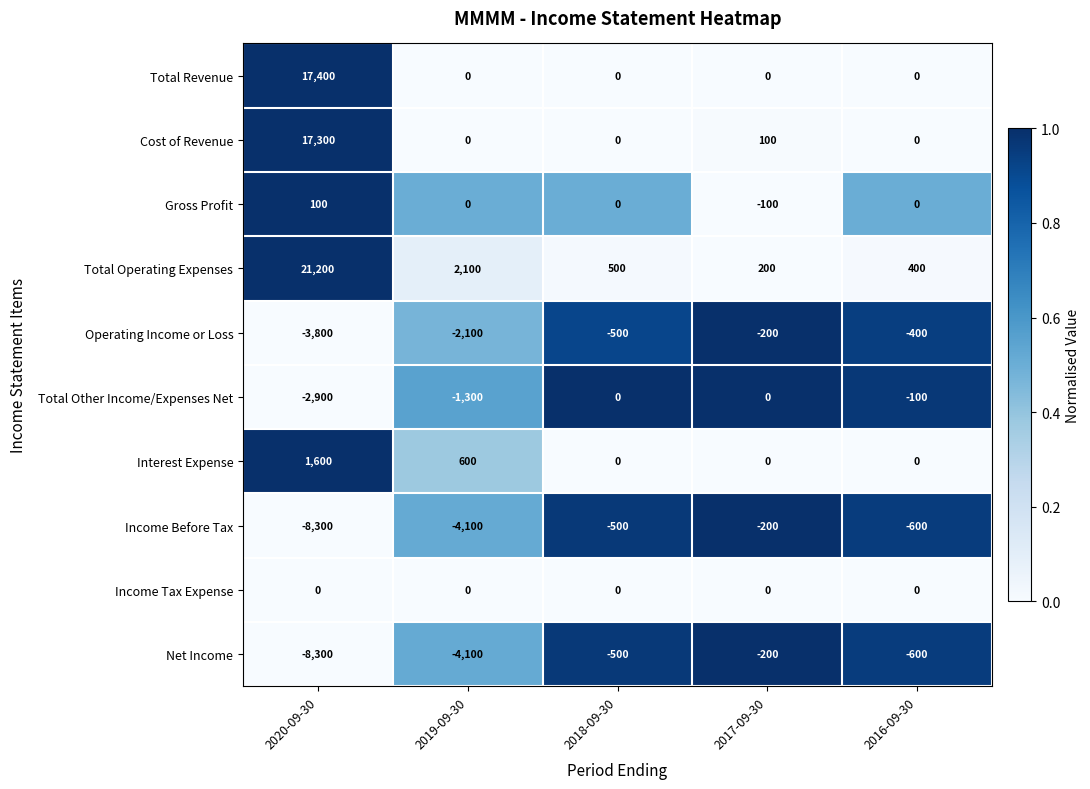

Count the number of categories in the chart.

5